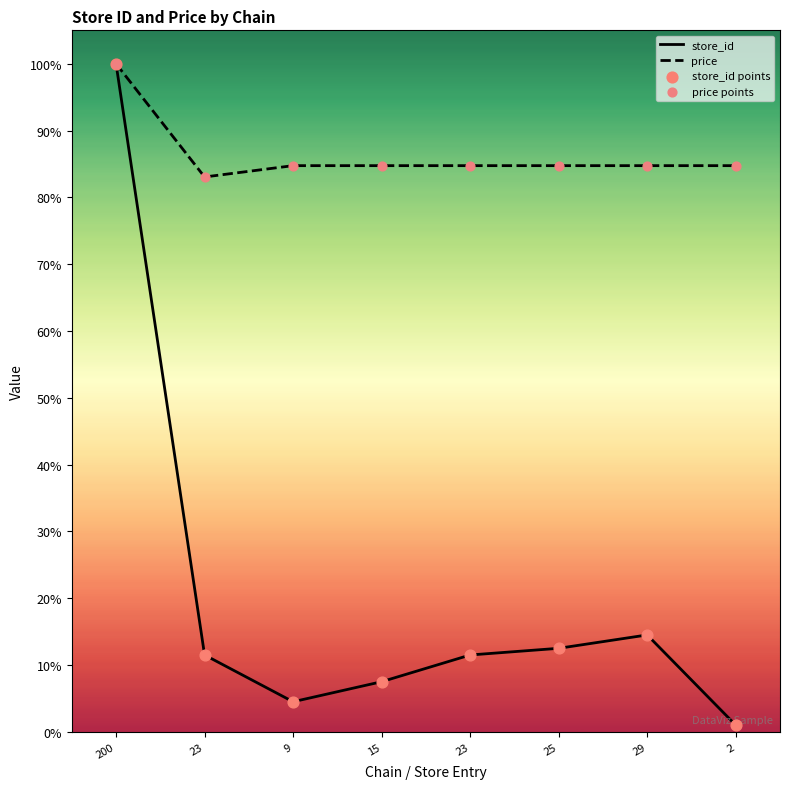

At how many categories does at least one series exceed 8?

8